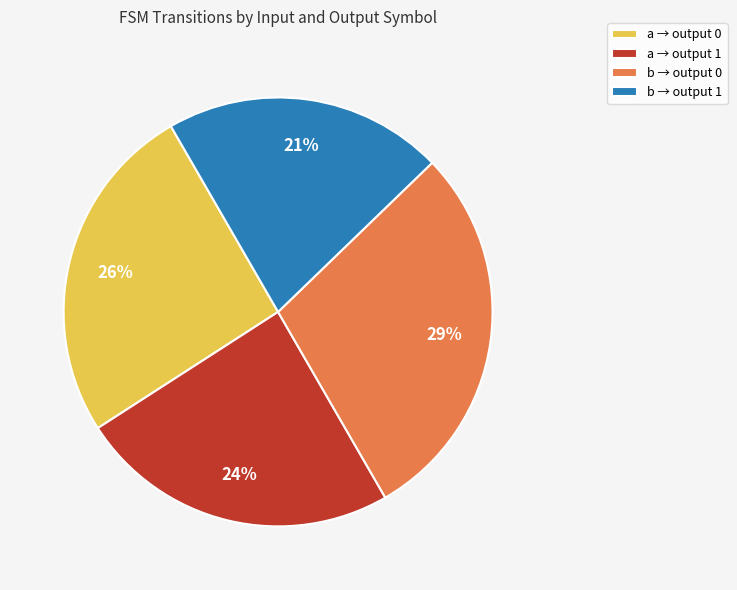

Is there a majority slice in this chart?

No